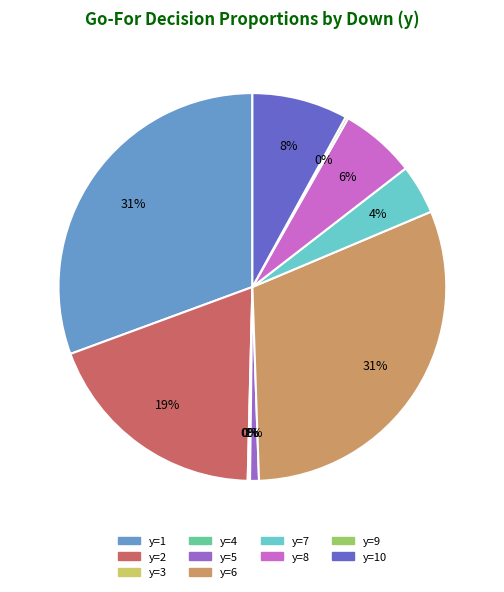

To the nearest percent, what is the average slice percentage?

10%